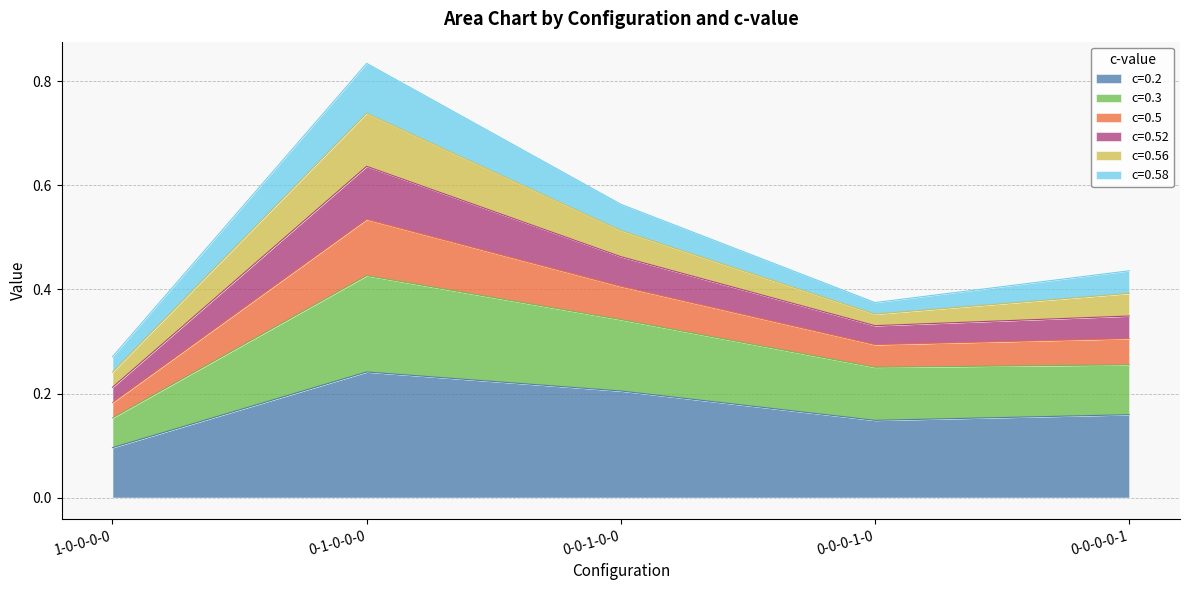

What is the spread (max minus min) of values at 0-0-0-1-0?

0.2